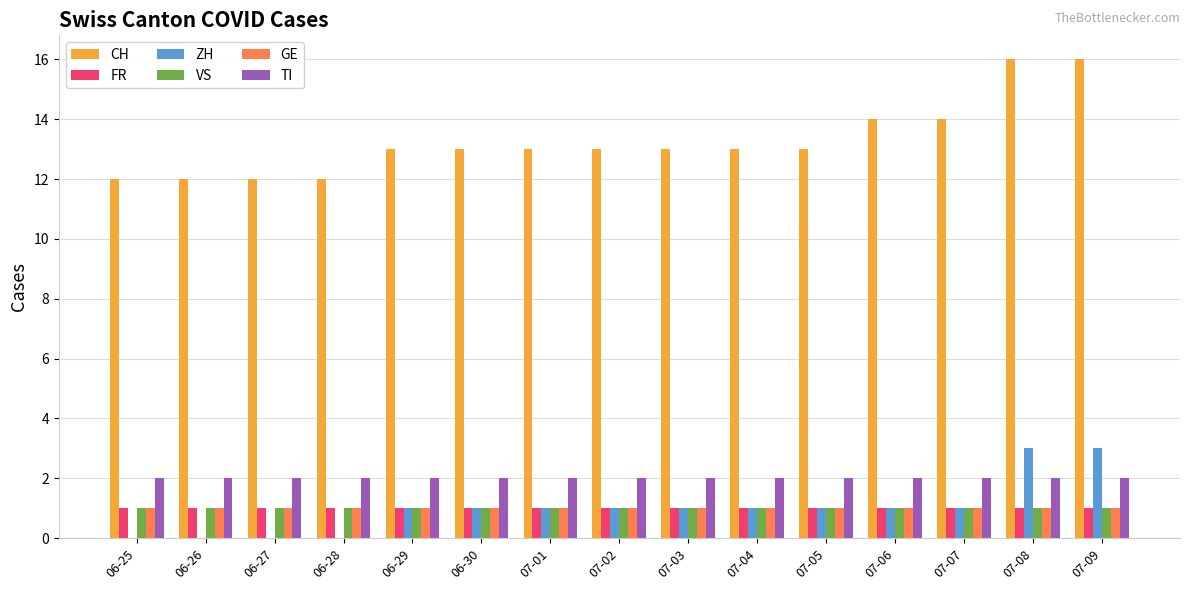

Which series has the largest total across all categories?

CH